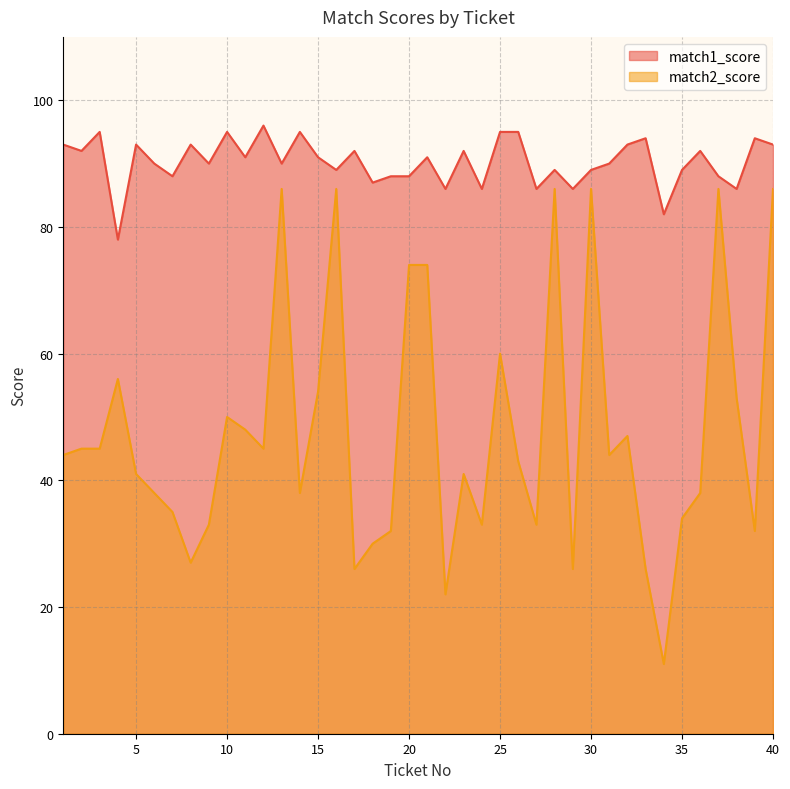

What is the total value across all series at 23?

133